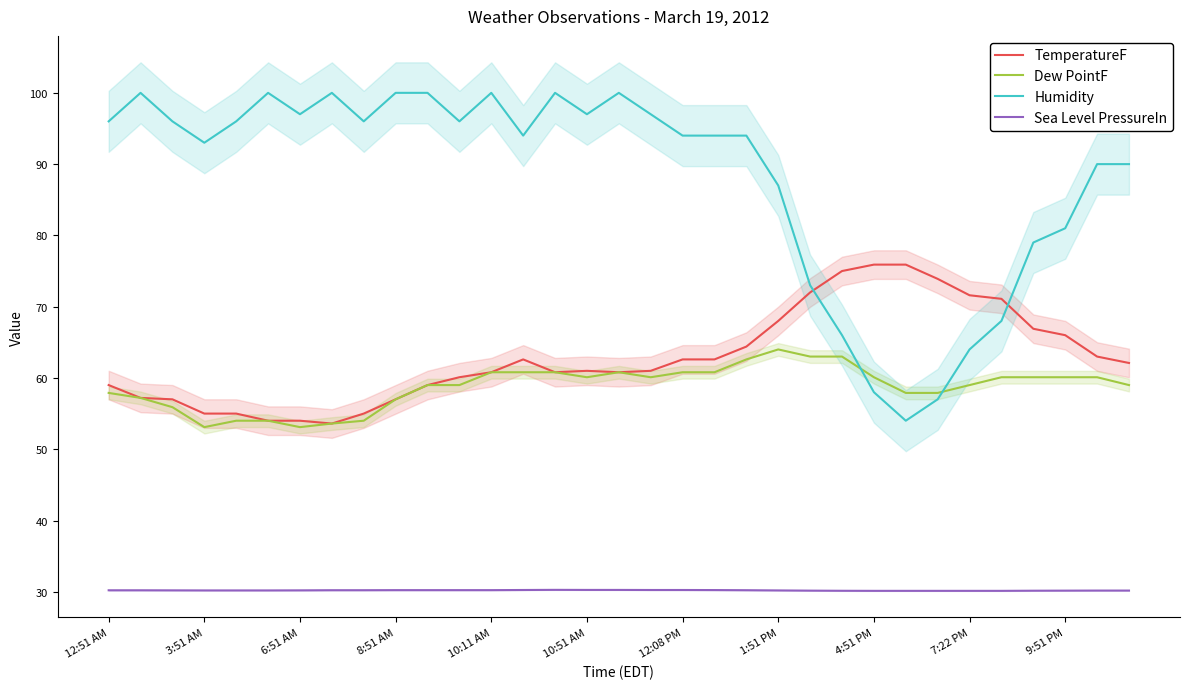

The value of TemperatureF at 14 is 60.8. True or false?

True